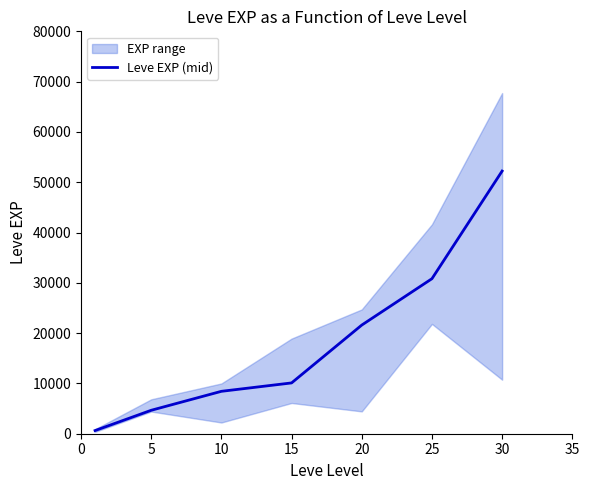

How many lines are shown in the chart?

1